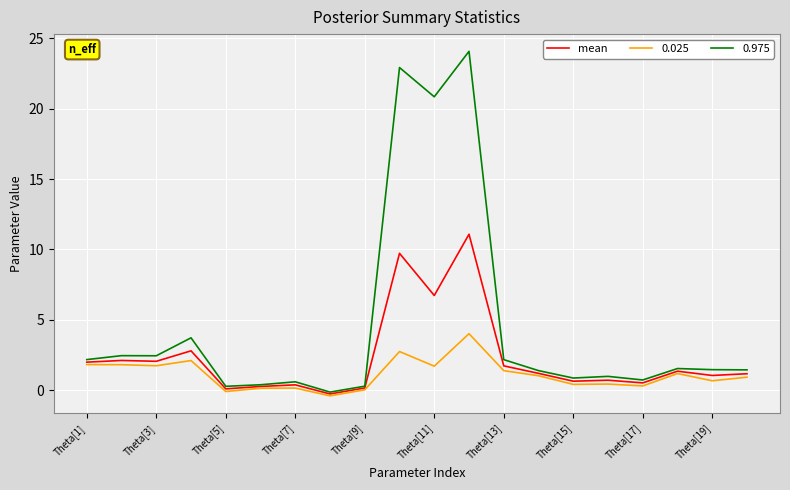

Rank the series by their maximum value, from highest to lowest.

0.975, mean, 0.025